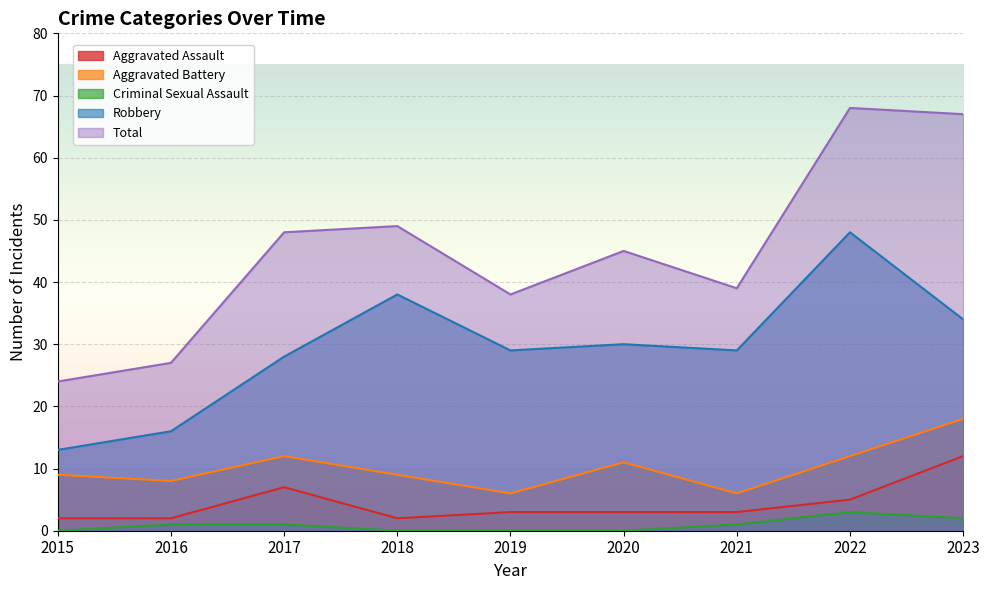

The value of Aggravated Battery at 2020 is 4. True or false?

False